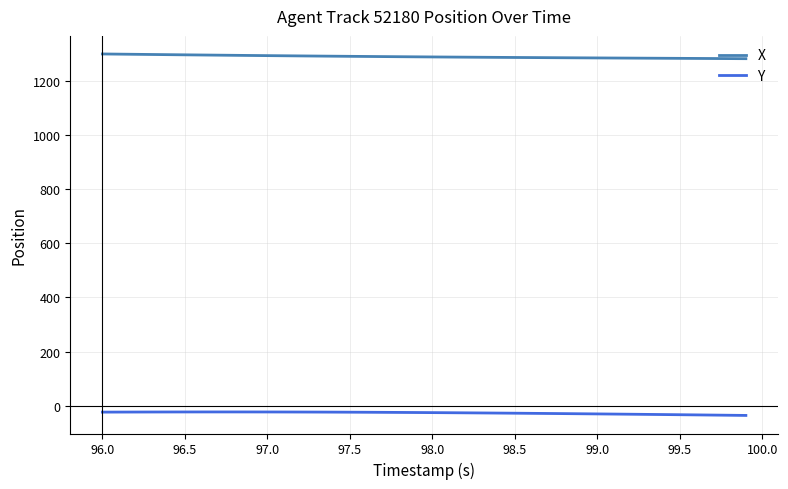

What is the greatest value displayed?

1299.0